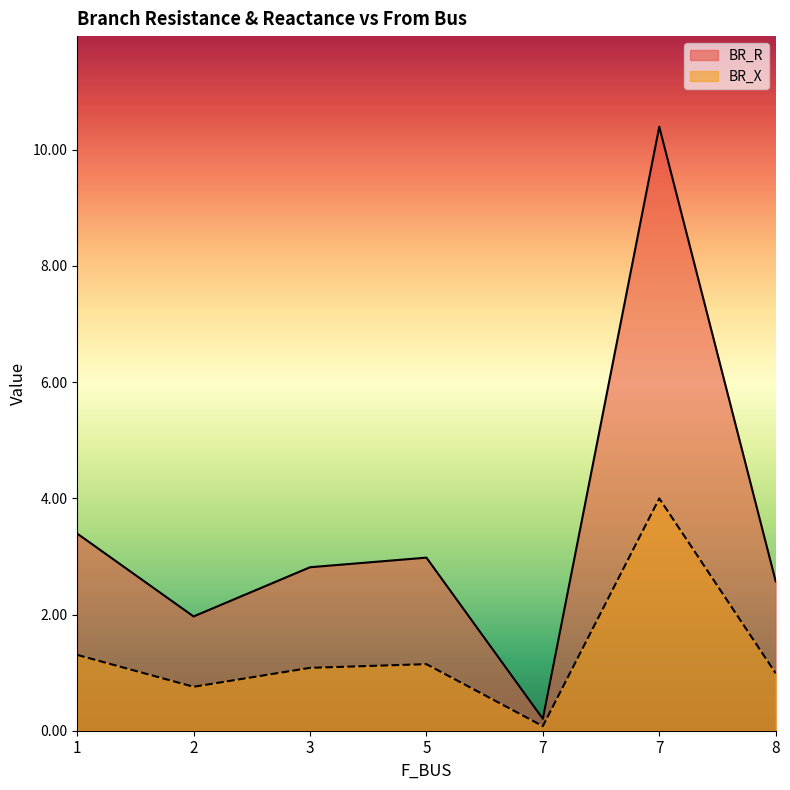

True or false: BR_X has a value of 0.1 at 7.

True